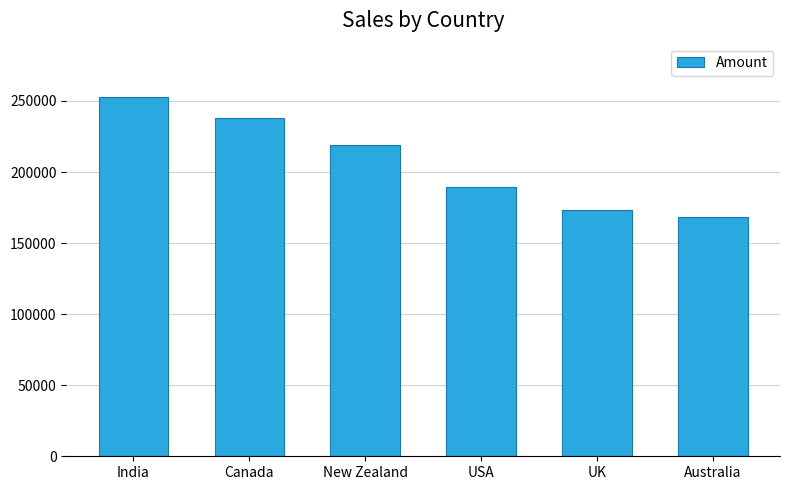

What is the difference between the values at UK and Canada?

64414